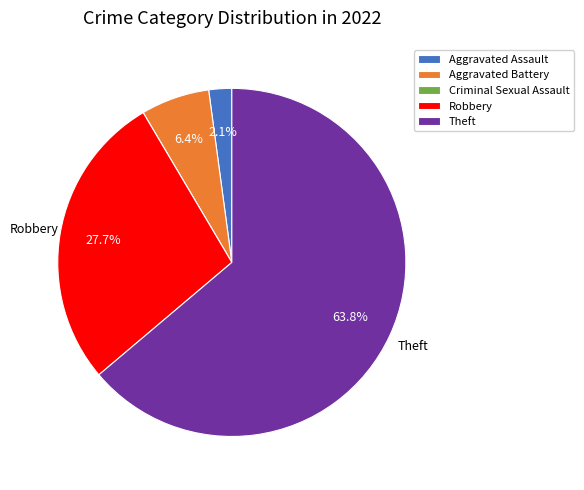

To the nearest percent, what is the difference between the largest and smallest slice percentages?

64%